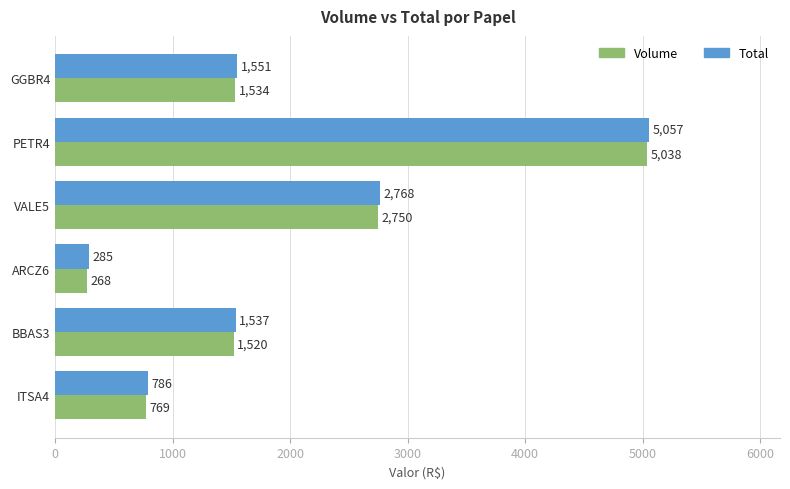

At how many categories does at least one series exceed 1968?

2